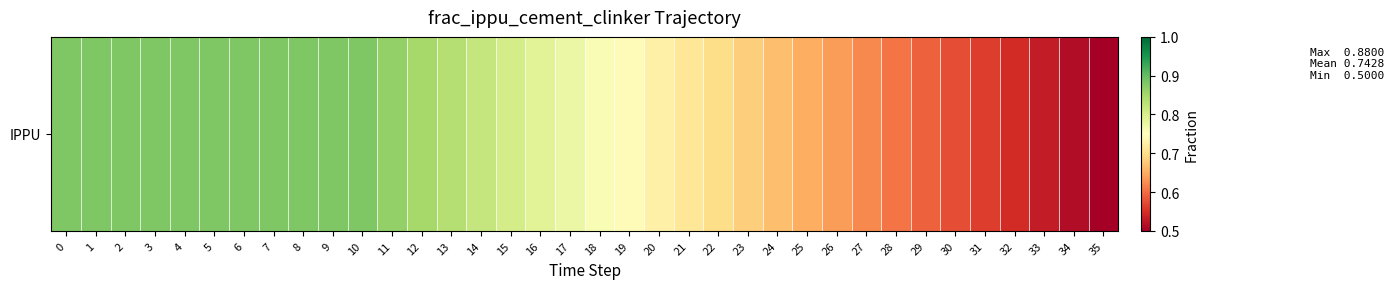

What is the difference between the second highest and minimum values?

0.4